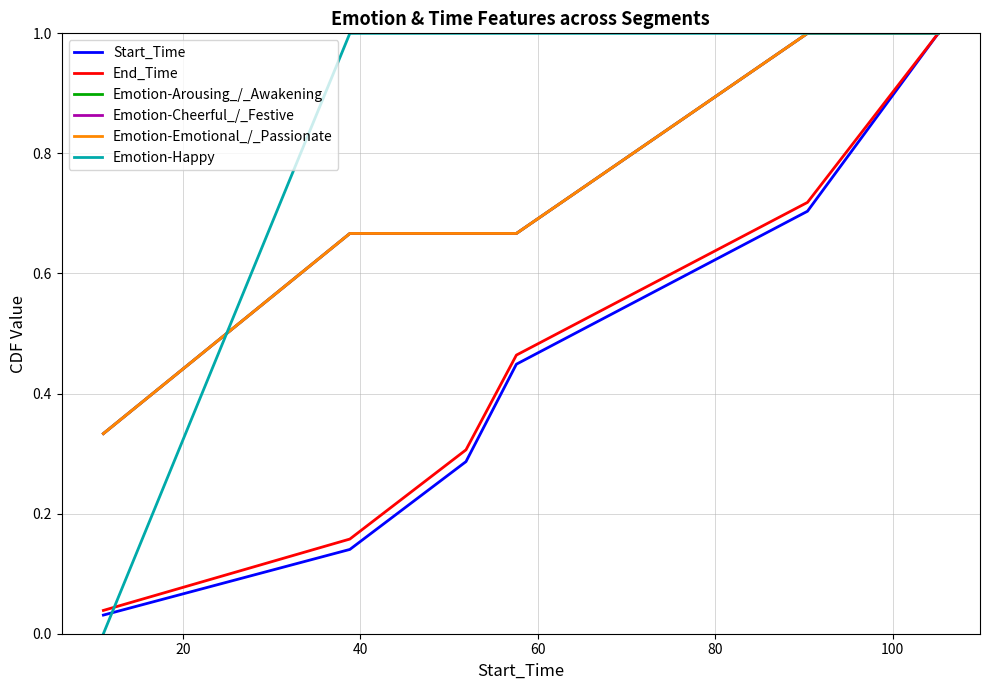

Is this an area chart (filled region under the line)?

No